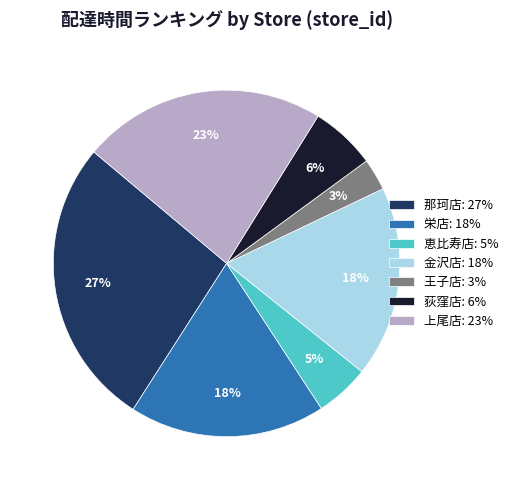

True or false: 荻窪店: 6% accounts for 1% of the total.

False